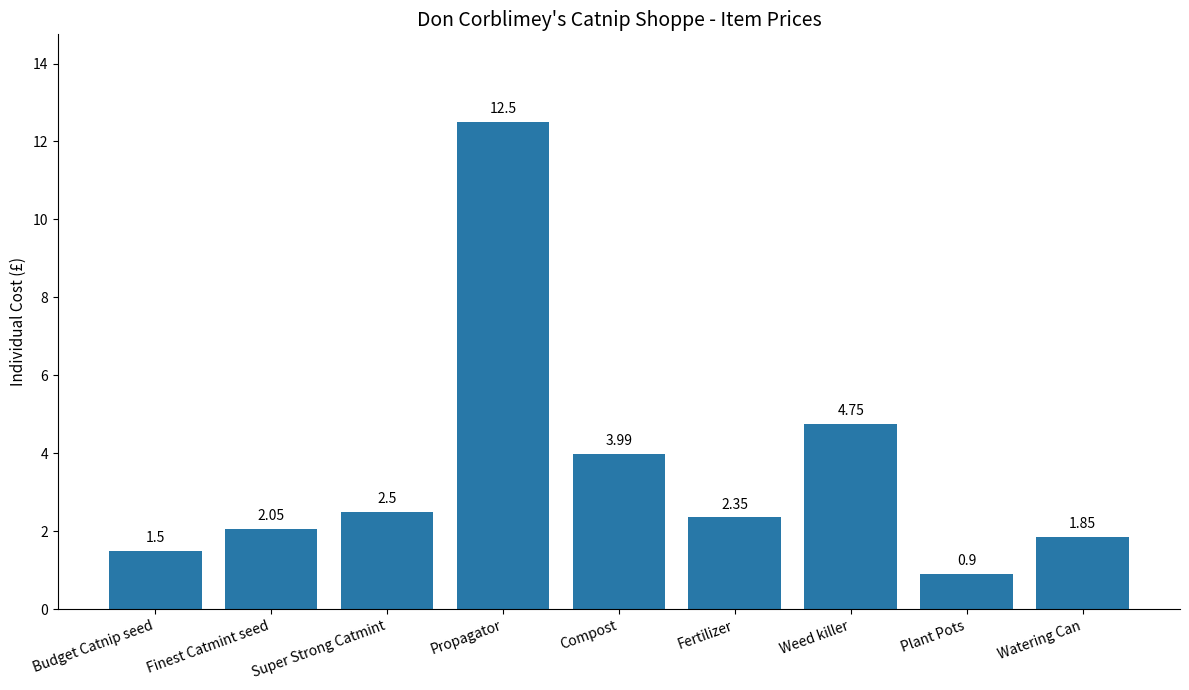

What is the difference between the maximum and minimum values?

11.6